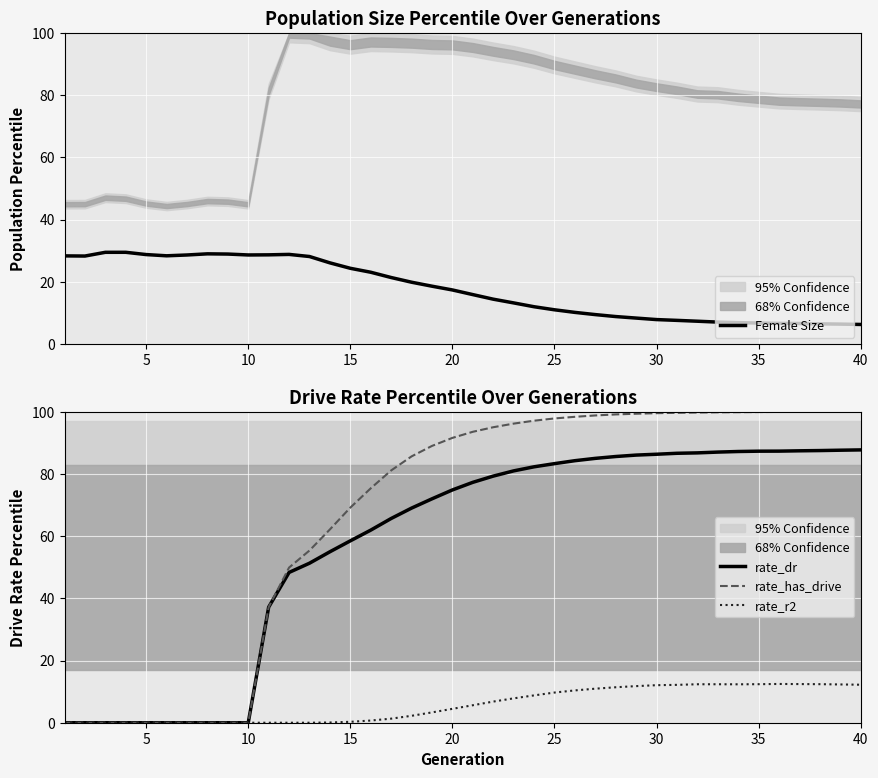

Reading right to left, transcribe all the data shown in this chart.

Female Size: 6.3	6.4	6.5	6.6	6.6	6.7	6.8	7.0	7.3	7.6	7.8	8.3	8.8	9.4	10.1	11.0	12.0	13.2	14.4	15.9	17.4	18.6	19.8	21.4	23.1	24.3	26.1	28.1	28.8	28.7	28.6	28.9	29.0	28.6	28.3	28.7	29.5	29.5	28.3	28.3
rate_dr: 87.7	87.6	87.5	87.5	87.4	87.3	87.2	87.0	86.8	86.7	86.4	86.1	85.6	85.0	84.3	83.3	82.3	81.0	79.3	77.3	74.9	72.0	69.0	65.7	61.9	58.5	55.0	51.3	48.3	37.2	0.0	0.0	0.0	0.0	0.0	0.0	0.0	0.0	0.0	0.0
rate_has_drive: 100.0	100.0	100.0	100.0	100.0	99.9	99.9	99.8	99.8	99.7	99.6	99.4	99.2	98.8	98.4	97.9	97.1	96.2	95.0	93.6	91.6	89.0	85.7	81.1	75.4	69.2	62.2	55.4	49.9	37.2	0.0	0.0	0.0	0.0	0.0	0.0	0.0	0.0	0.0	0.0
rate_r2: 12.2	12.3	12.4	12.4	12.5	12.4	12.4	12.4	12.4	12.2	12.1	11.8	11.4	10.9	10.4	9.7	8.8	7.8	6.8	5.6	4.5	3.3	2.2	1.3	0.7	0.3	0.1	0.0	0.0	0.0	0.0	0.0	0.0	0.0	0.0	0.0	0.0	0.0	0.0	0.0